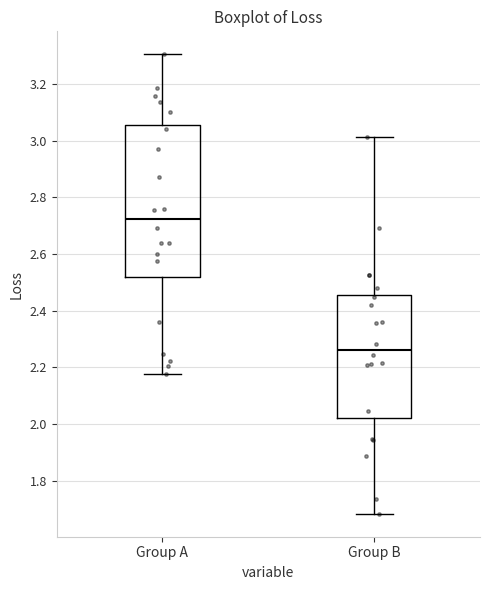

Which box has the highest median line?

Group A